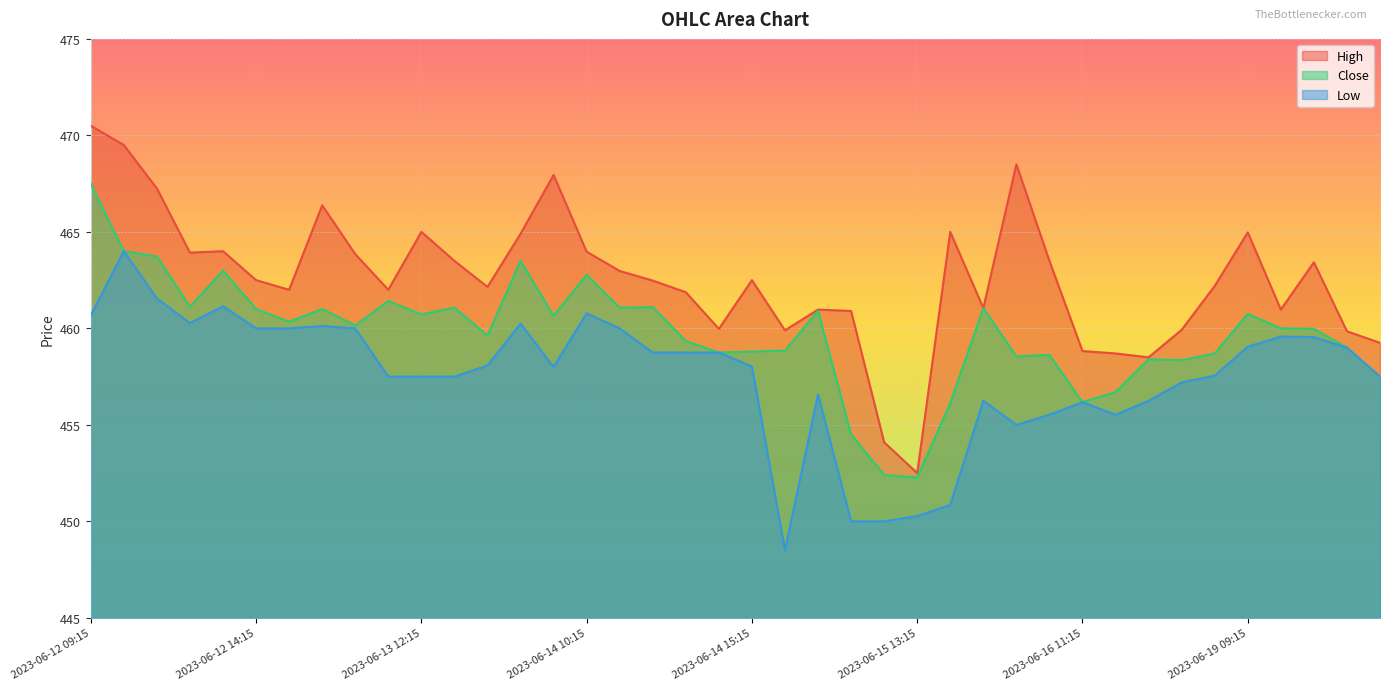

The value of Close at 2023-06-19 11:15 is 460.0. True or false?

True